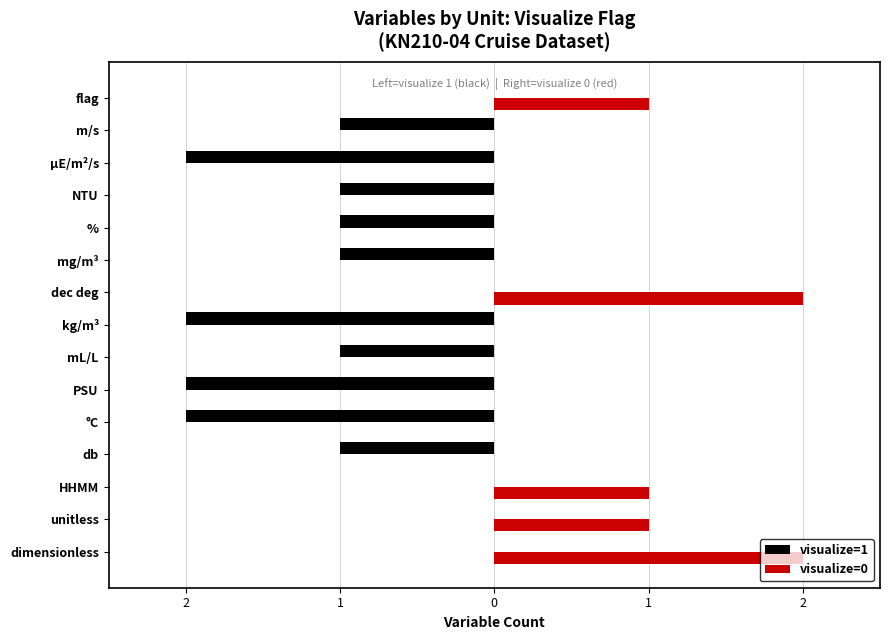

What are all the series names shown in the legend?

visualize=1, visualize=0